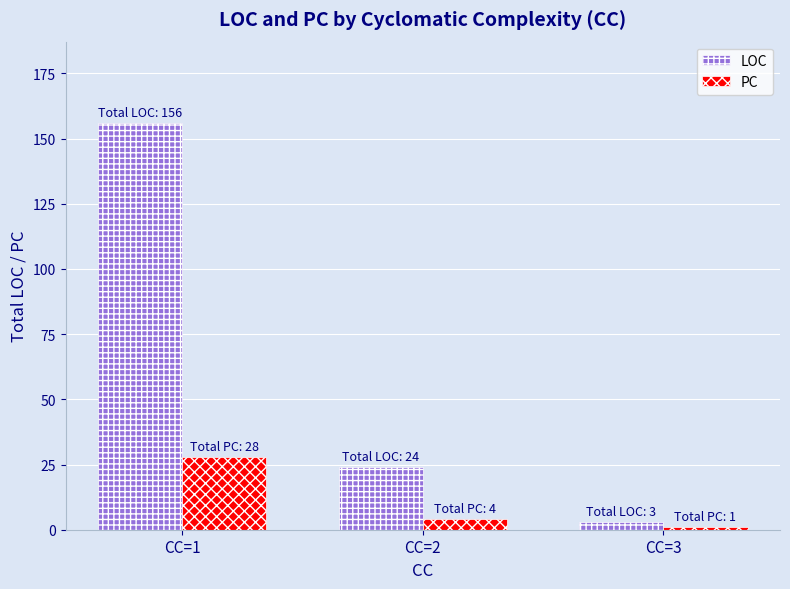

What is the difference between the second highest and minimum values in the LOC series?

21